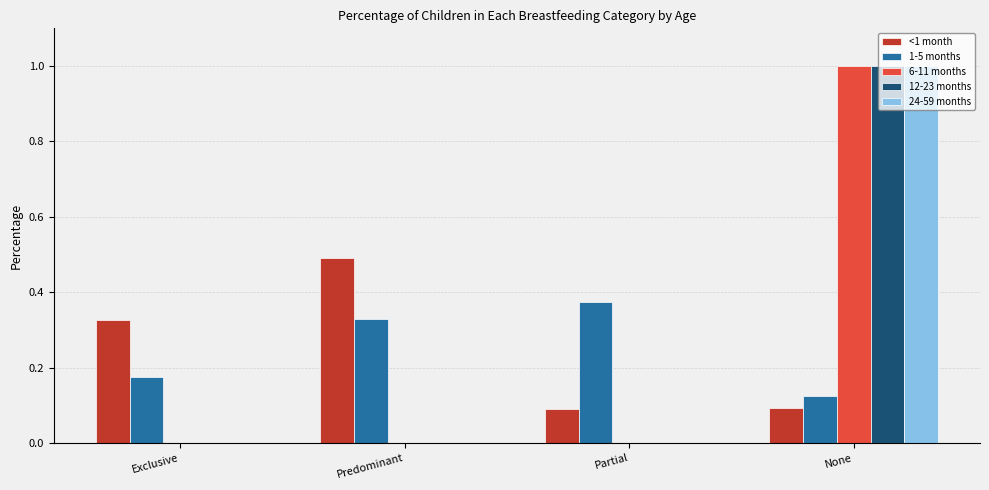

Count the <1 month values in the range 0 to 1.

4